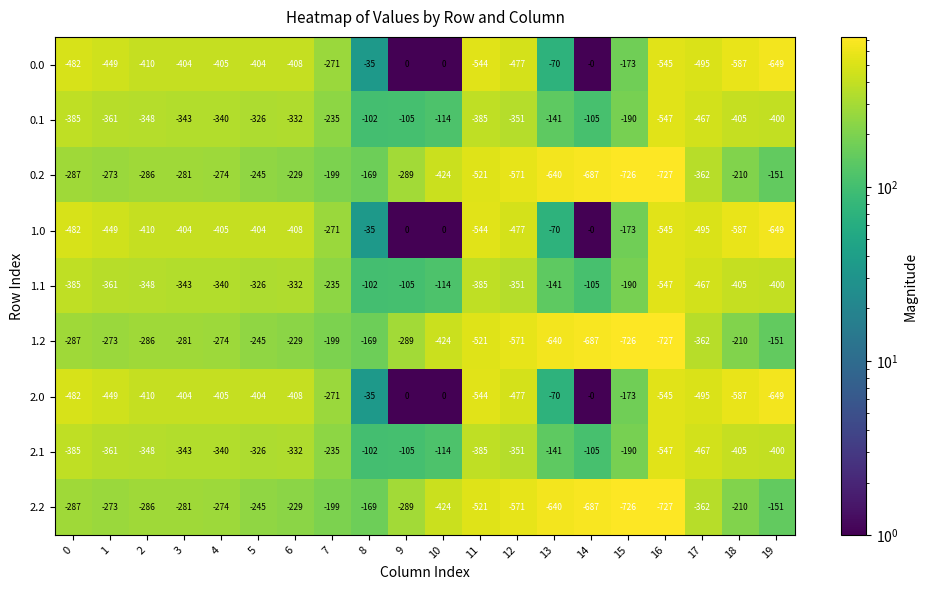

What is the minimum value shown in the chart?

-727